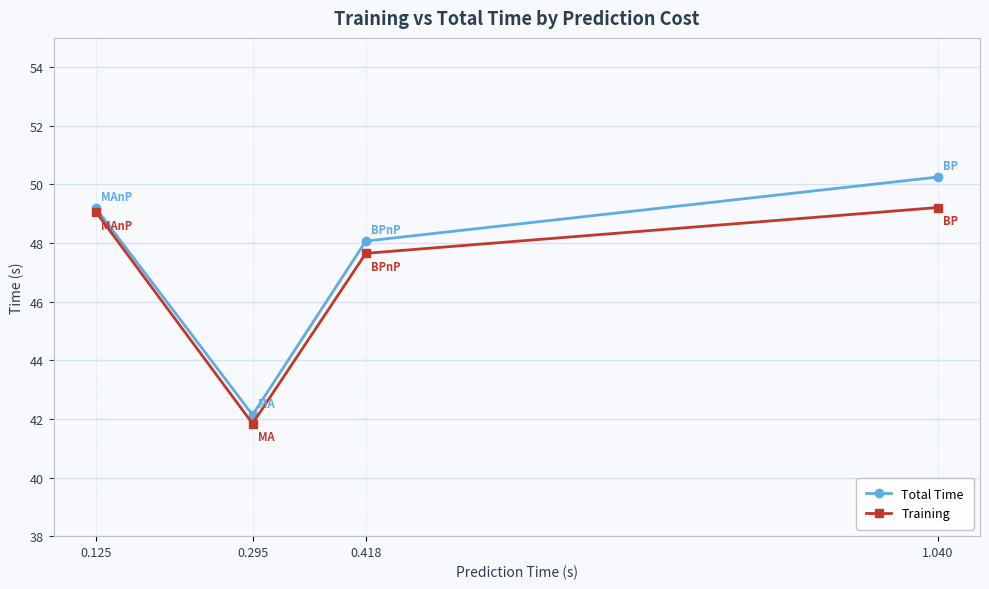

Between 1.040 and 0.125, which series saw the biggest shift?

Total Time